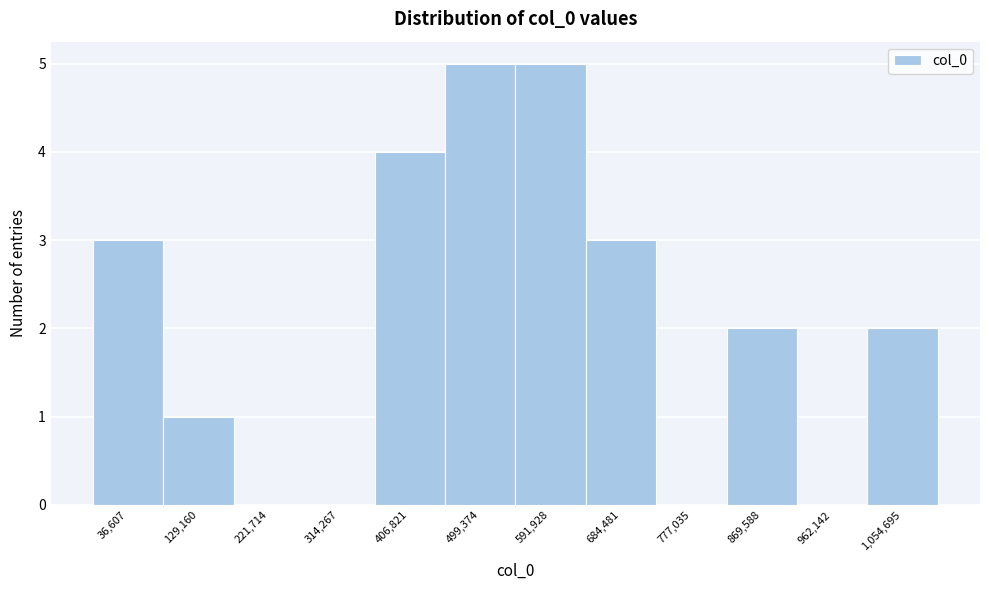

Reading right to left, transcribe all the data shown in this chart.

1,054,695=2	962,142=0	869,588=2	777,035=0	684,481=3	591,928=5	499,374=5	406,821=4	314,267=0	221,714=0	129,160=1	36,607=3